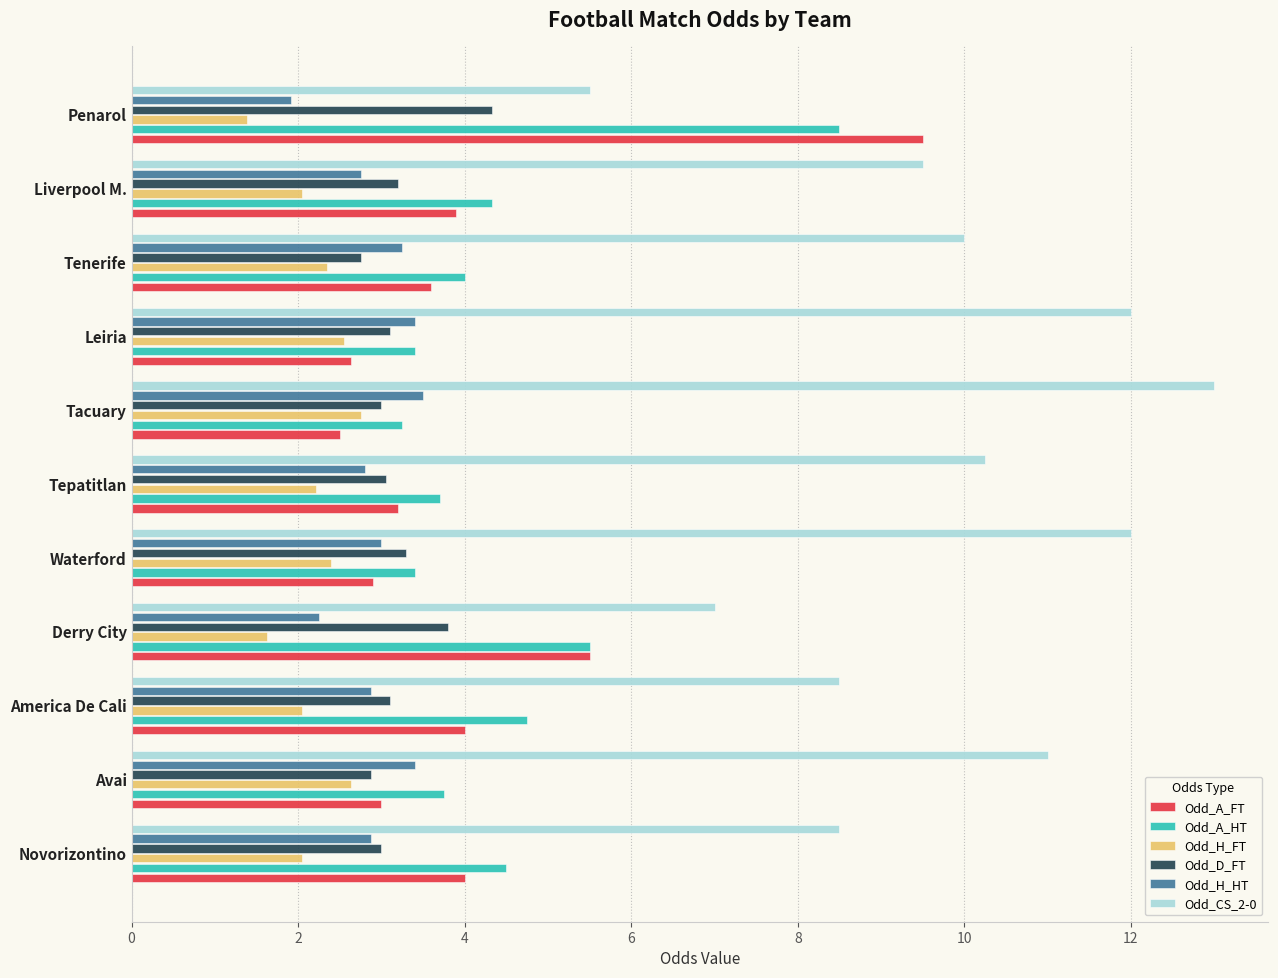

Which series has the largest total across all categories?

Odd_CS_2-0